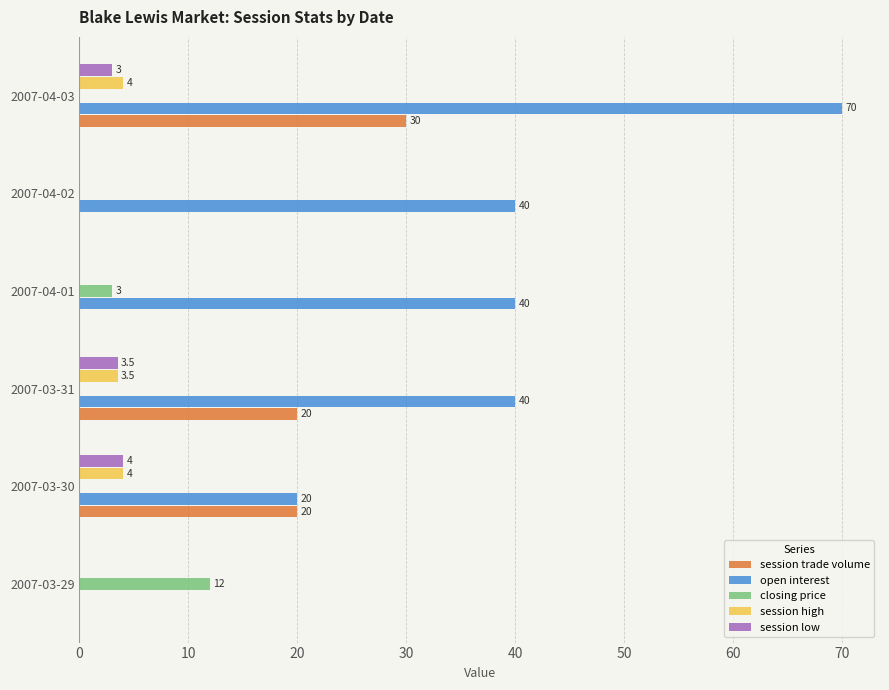

The value of session low at 2007-04-03 is 3.0. True or false?

True